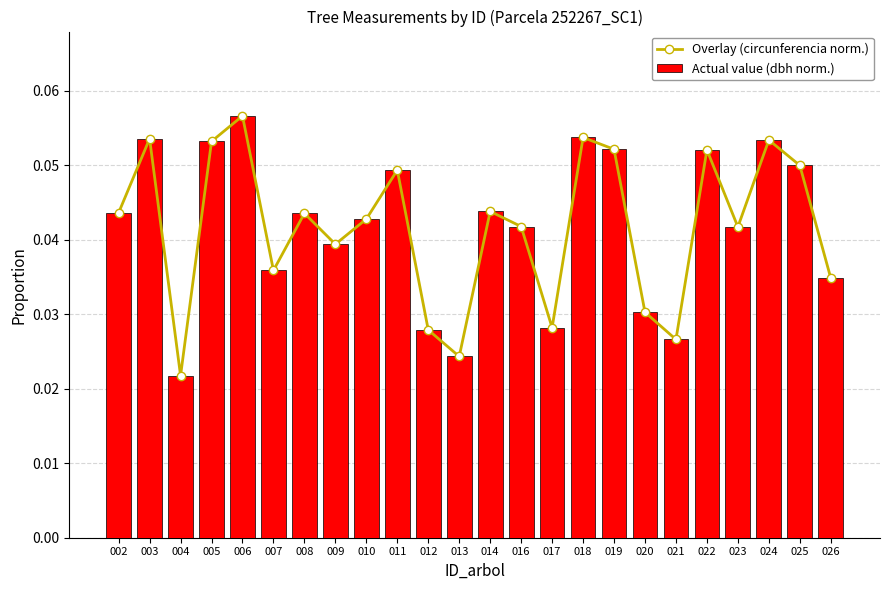

What are all the series names shown in the legend?

Overlay (circunferencia norm.), Actual value (dbh norm.)